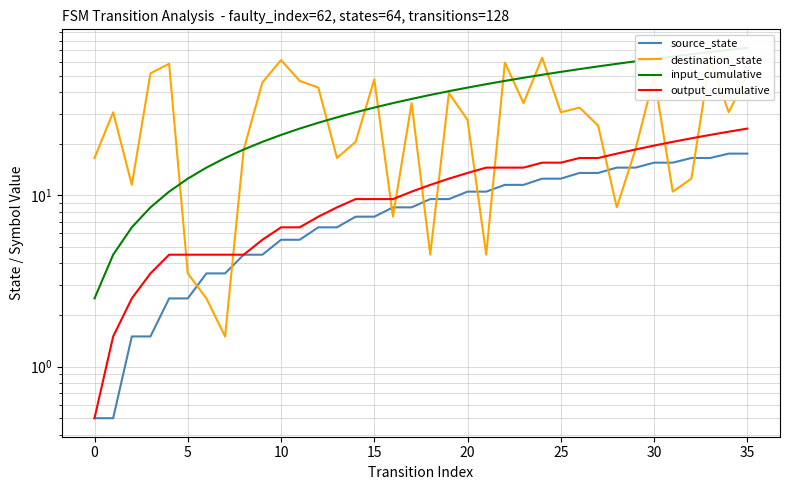

True or false: output_cumulative and input_cumulative cross at least once.

False